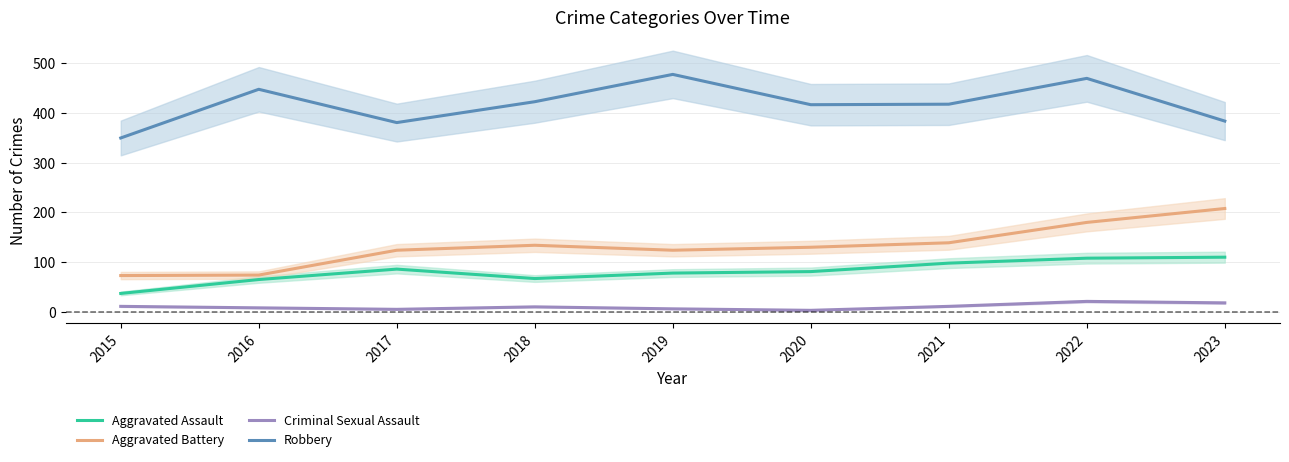

True or false: Robbery and Criminal Sexual Assault intersect in this chart.

False